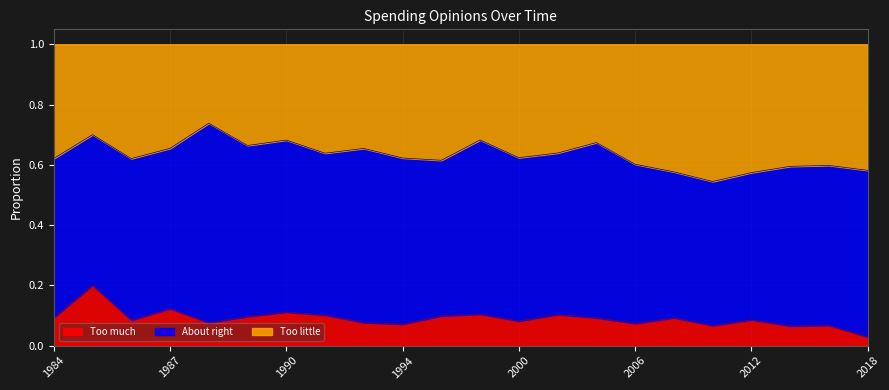

True or false: Too little and Too much intersect in this chart.

False